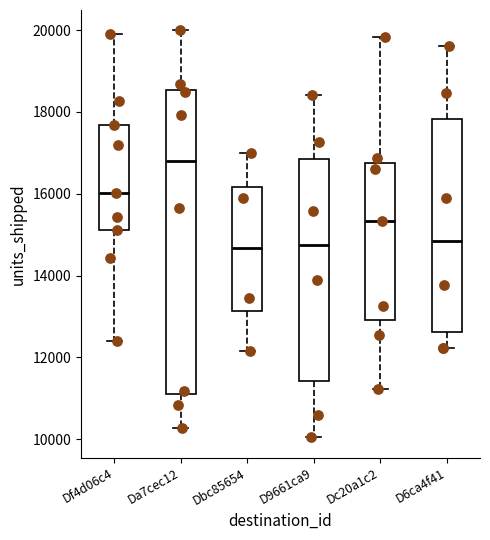

Which box's median line is the highest?

Da7cec12